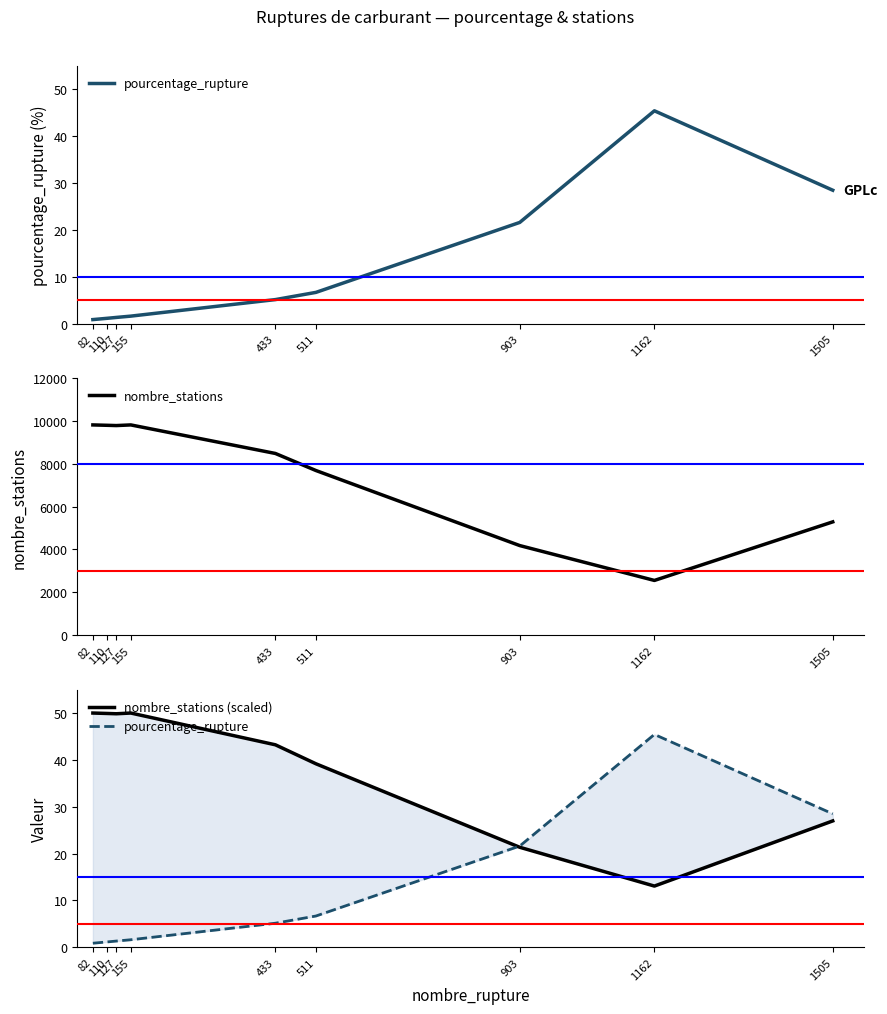

Rank the series by their maximum value, from highest to lowest.

nombre_stations, nombre_stations (scaled), pourcentage_rupture